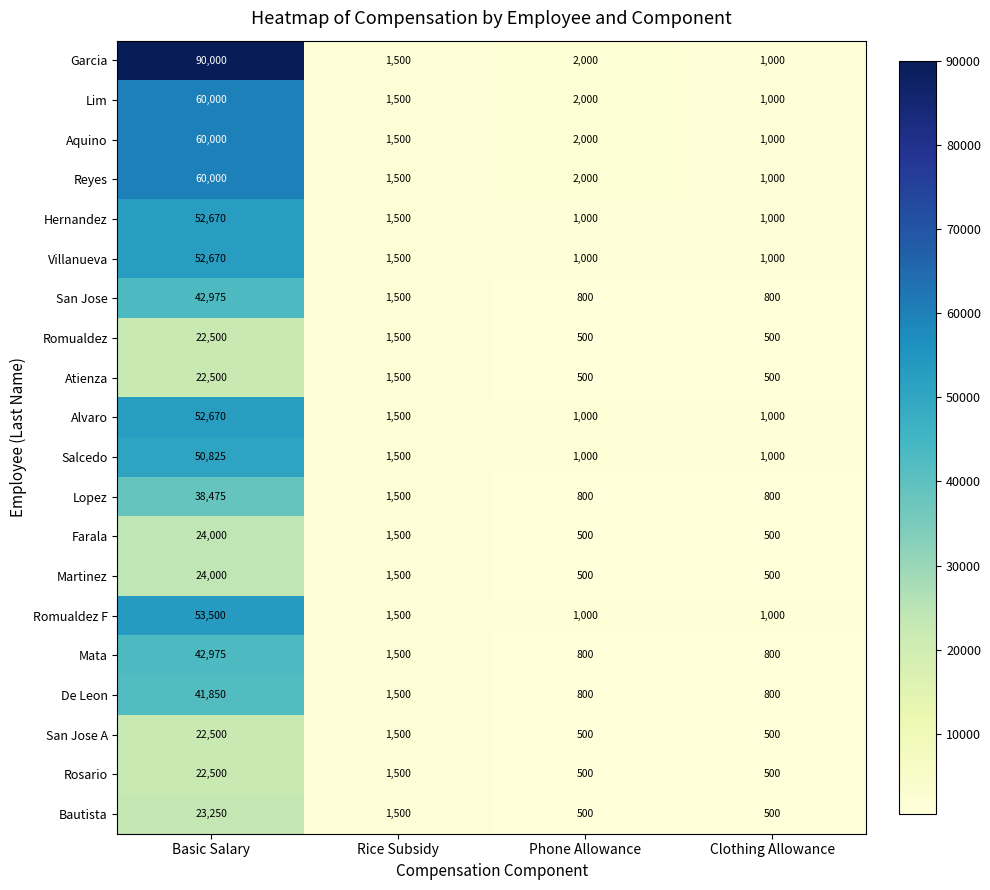

True or false: Lopez has a value of 621 at Rice Subsidy.

False